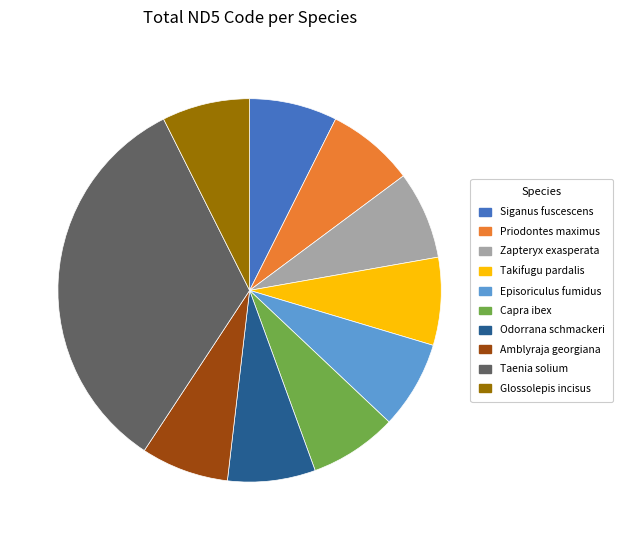

Combined, do Amblyraja georgiana and Siganus fuscescens account for over 50%?

No